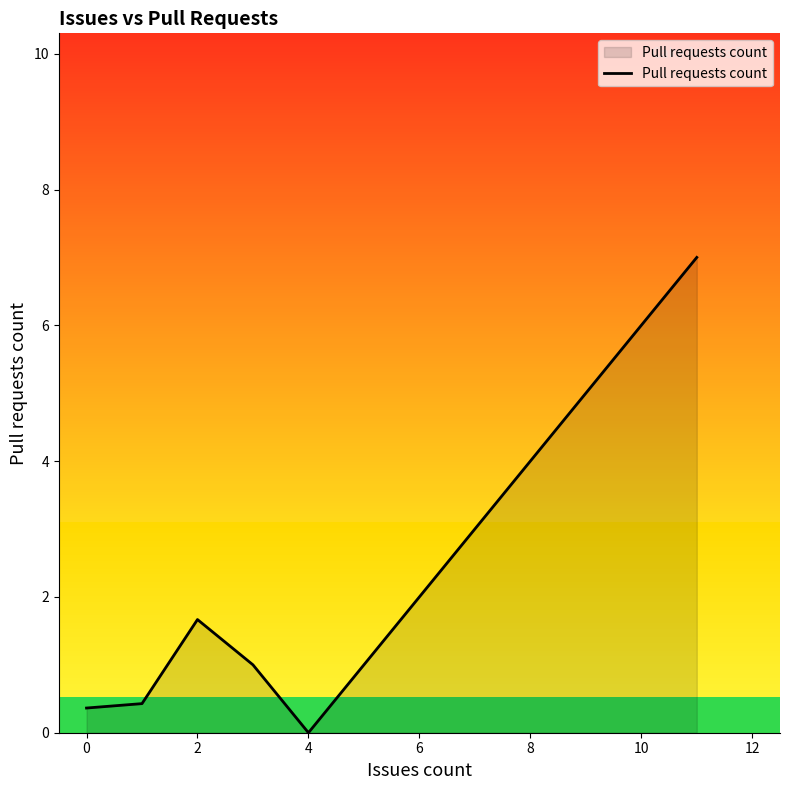

What is the sum of all values?

10.5